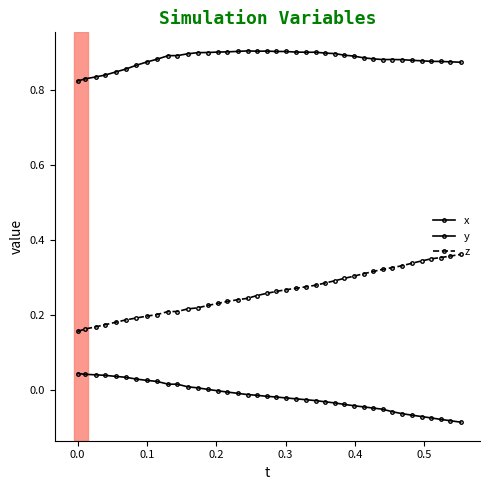

How many lines are shown in the chart?

3